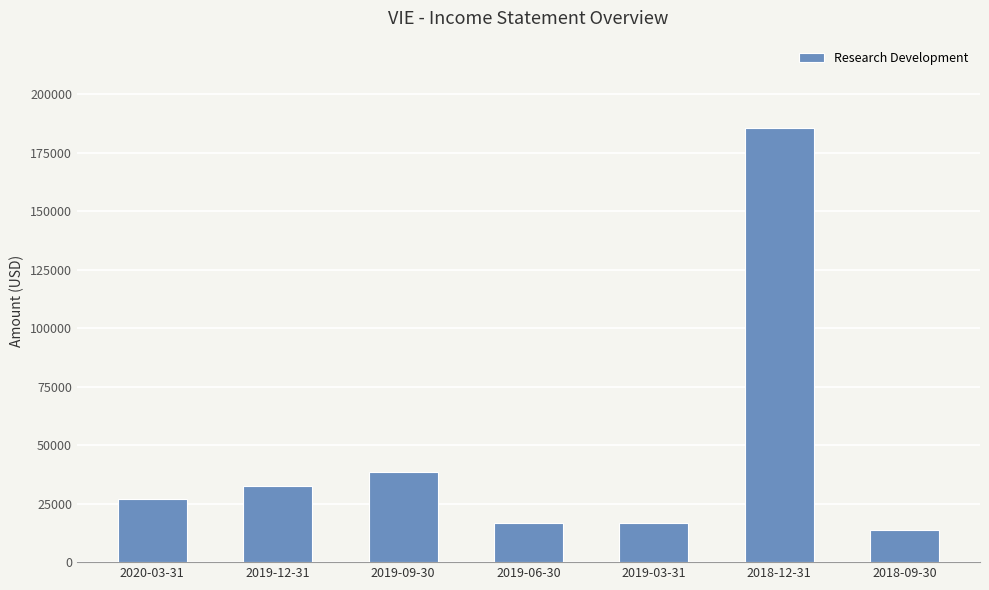

What is the smallest value displayed?

13900